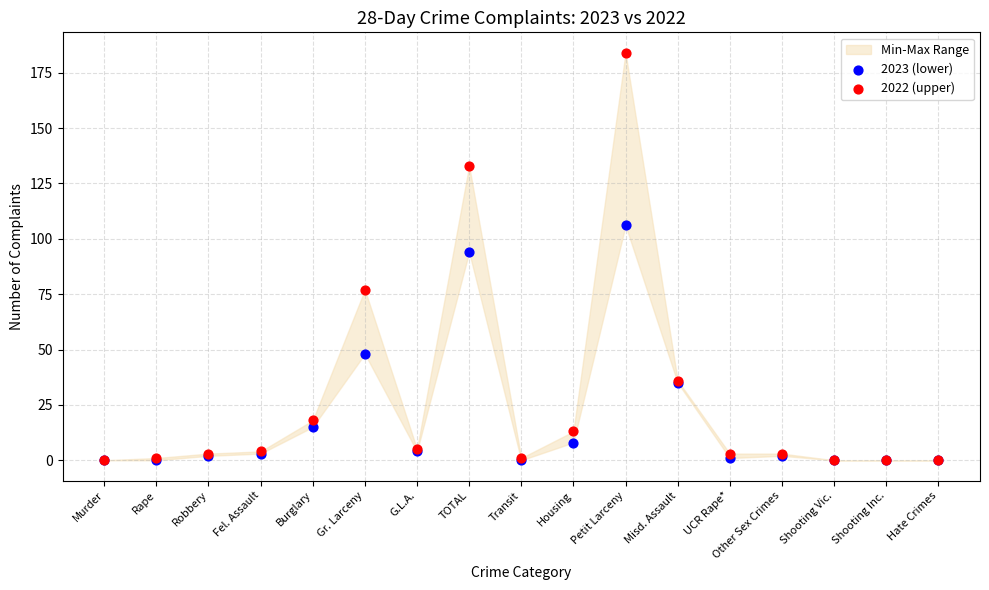

In the 2023 (lower) series, what Y value is closest to 53?

48